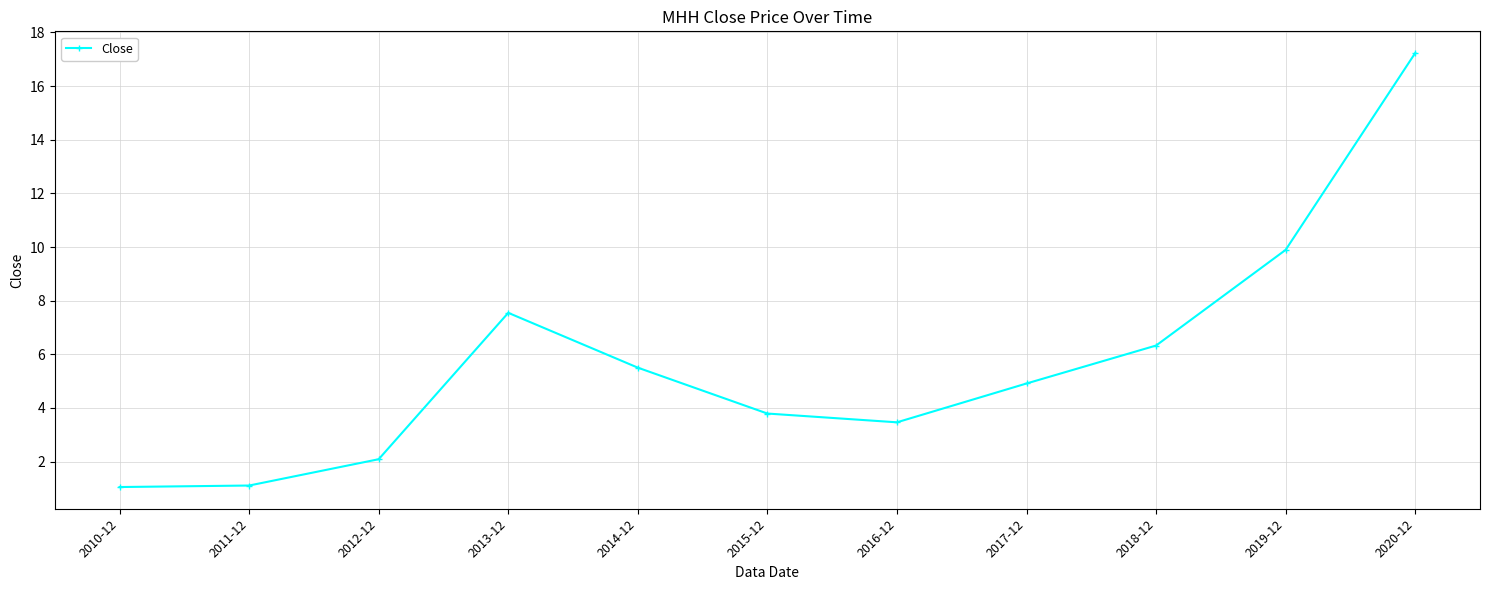

At which category does the data reach its first local peak?

2013-12